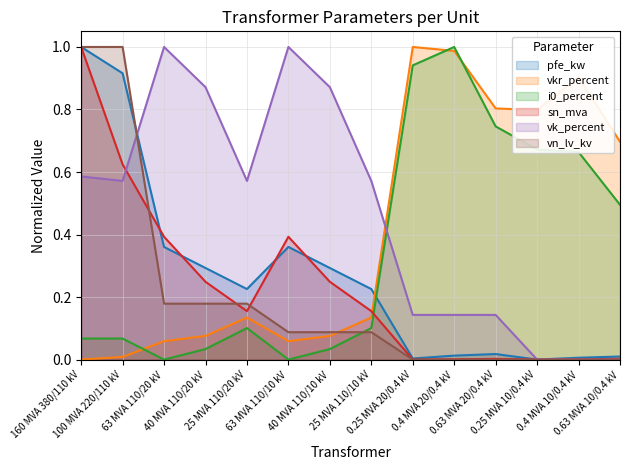

What is the difference between the sn_mva values at 40 MVA 110/10 kV and 63 MVA 110/10 kV?

0.1